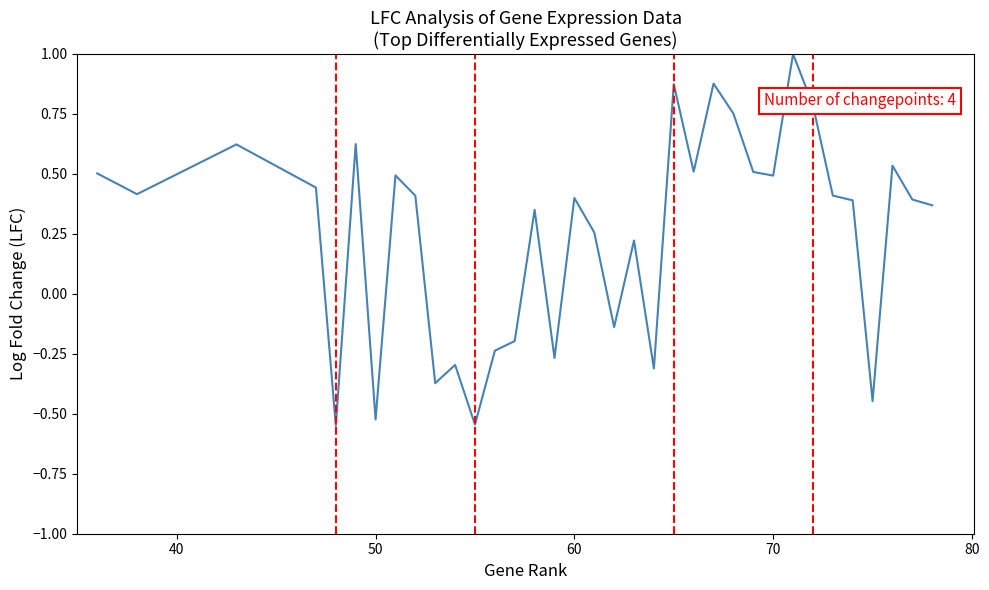

The chart shows a value of 0.6 at 17. True or false?

False